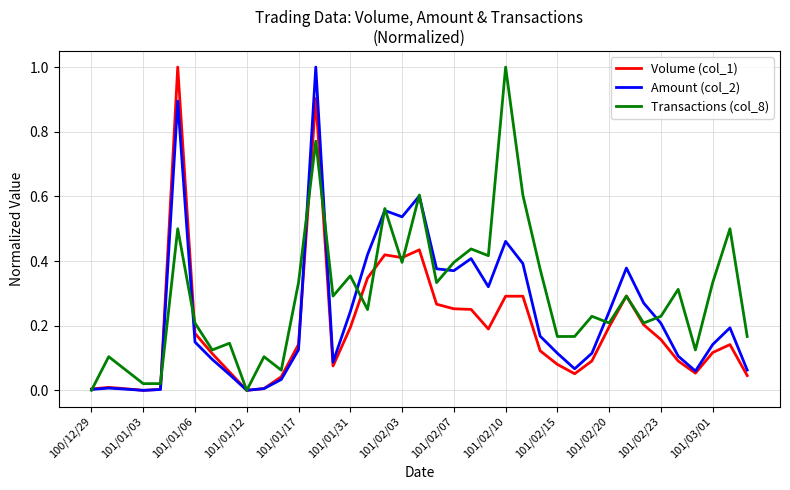

Which series has the largest total across all categories?

Transactions (col_8)